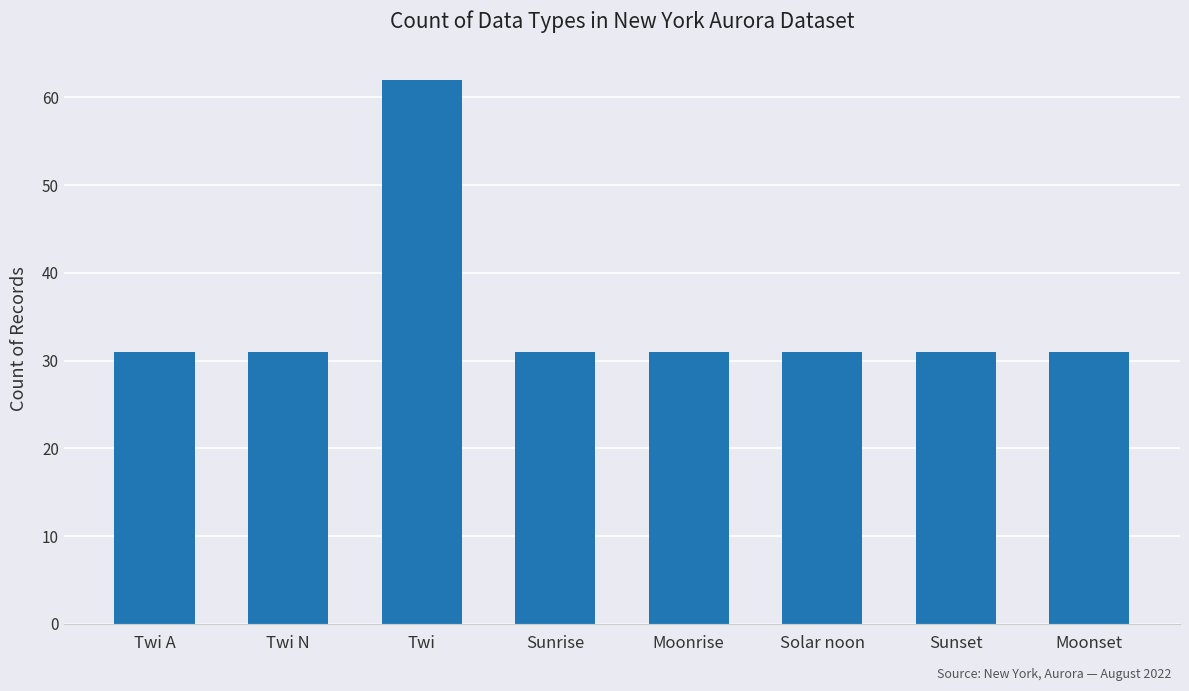

How many distinct data groups are displayed?

1